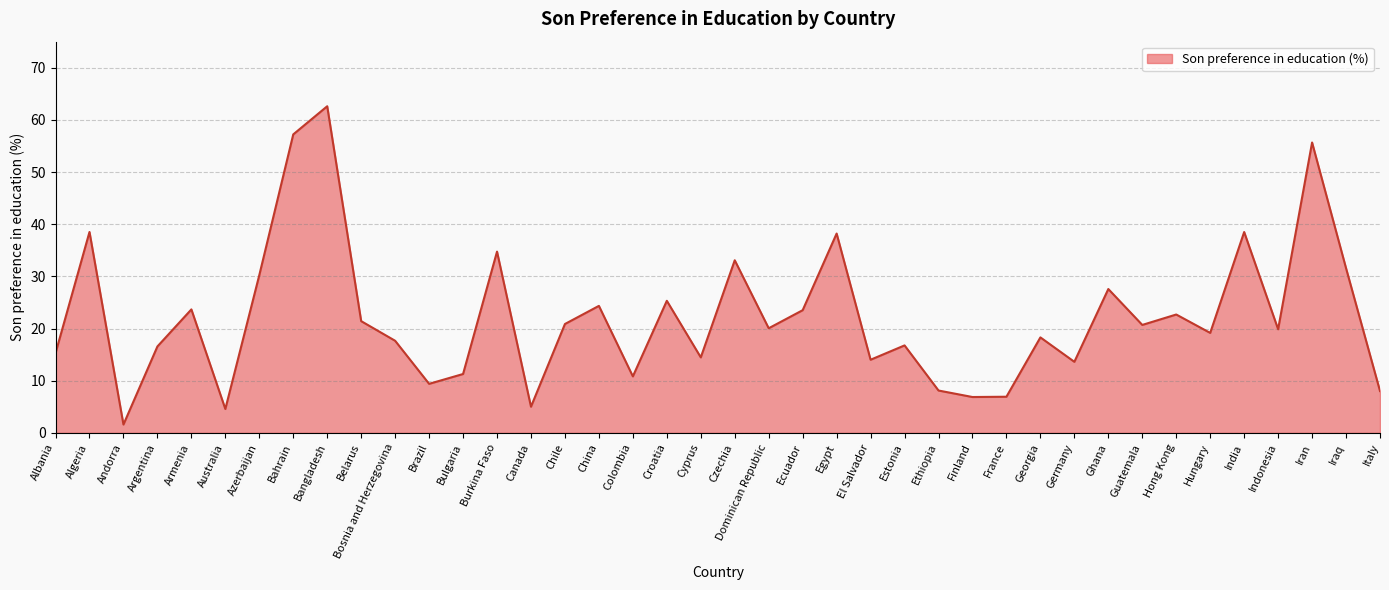

What is the average value?

22.2